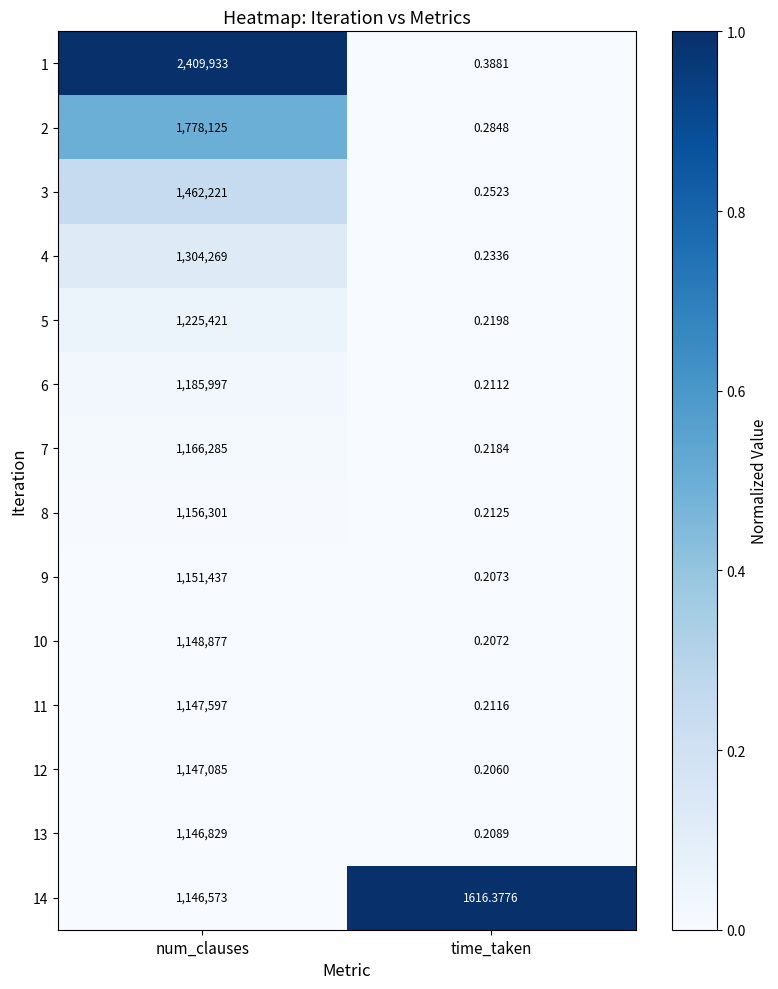

Count the number of data series in this chart.

14